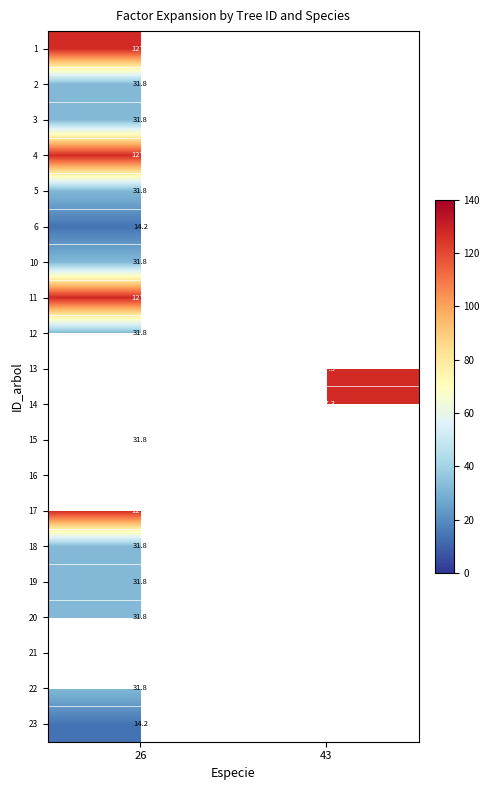

What is the maximum value shown in the chart?

127.3